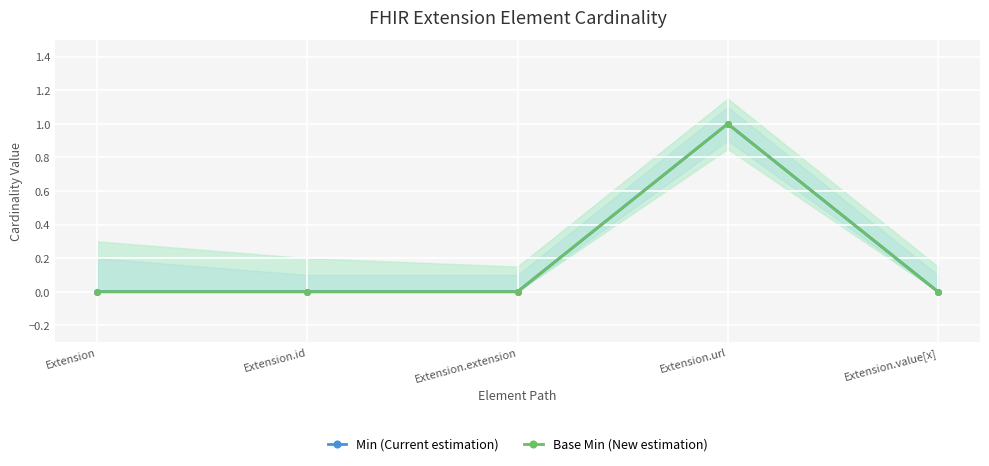

What position from the right is Extension.value[x]?

1